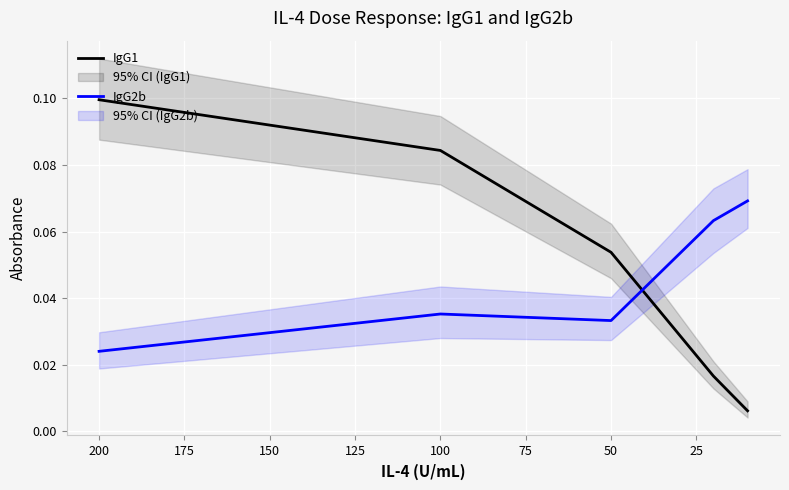

Which series has the widest spread of values?

IgG1